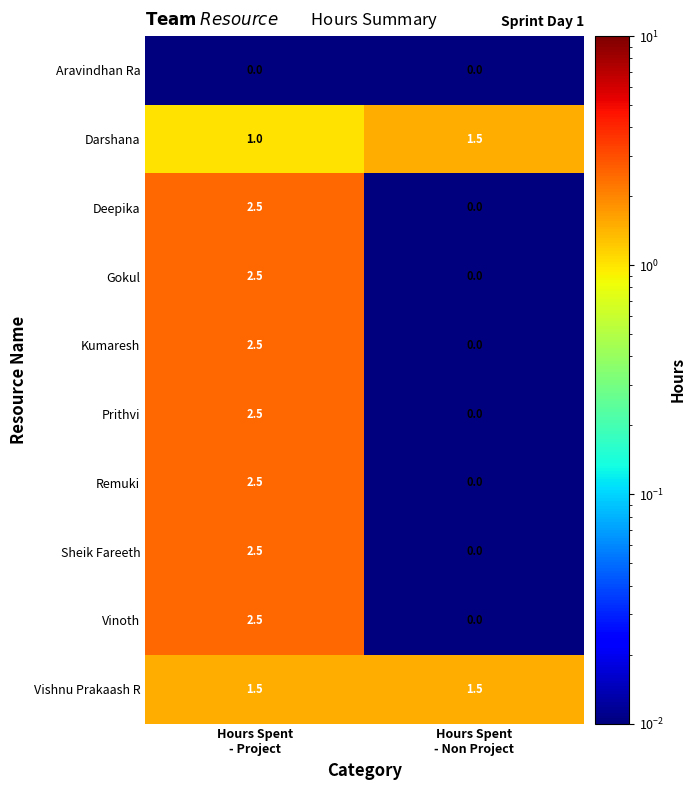

Reading left to right, transcribe all the data shown in this chart.

Aravindhan Ra: 0.0	0.0
Darshana: 1.0	1.5
Deepika: 2.5	0.0
Gokul: 2.5	0.0
Kumaresh: 2.5	0.0
Prithvi: 2.5	0.0
Remuki: 2.5	0.0
Sheik Fareeth: 2.5	0.0
Vinoth: 2.5	0.0
Vishnu Prakaash R: 1.5	1.5